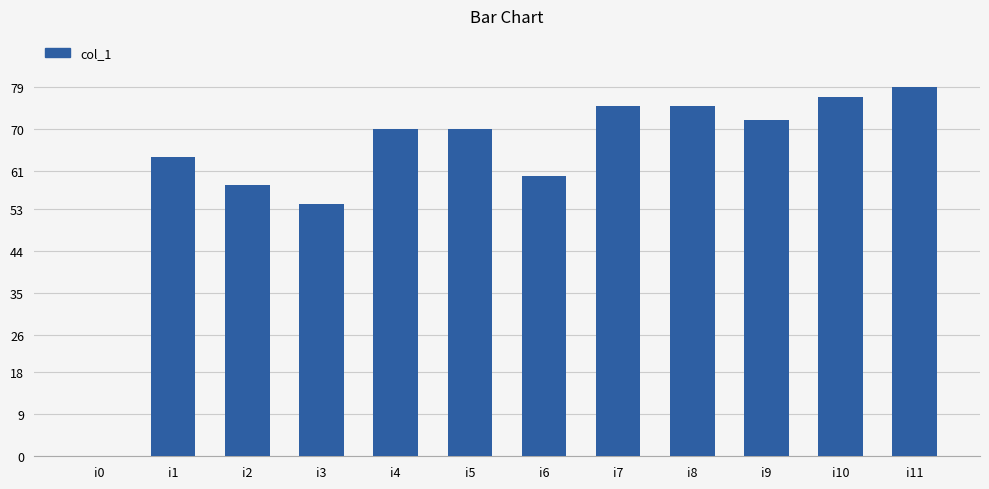

What is the greatest value displayed?

79